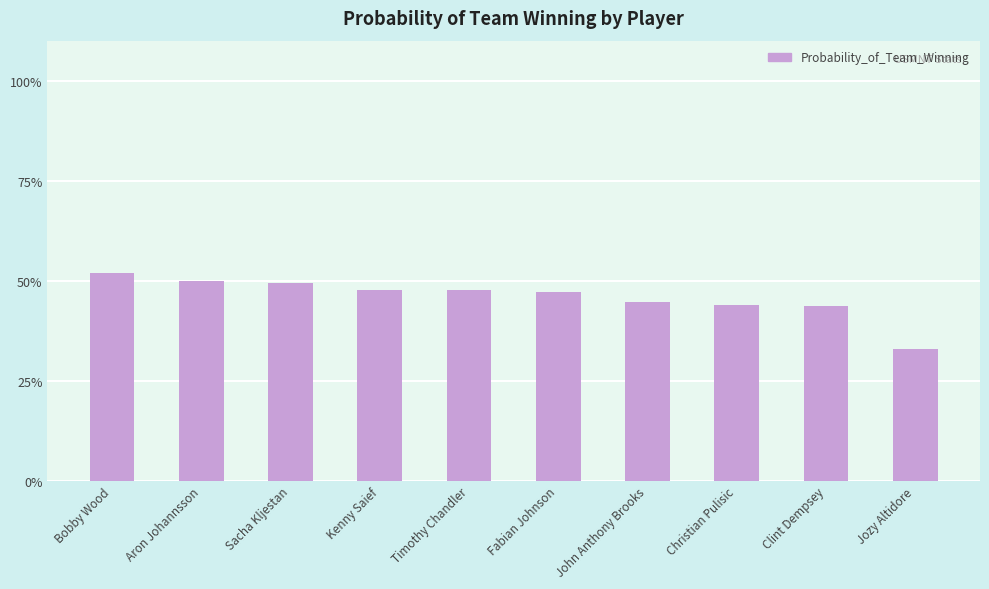

What position from the right is Christian Pulisic?

3